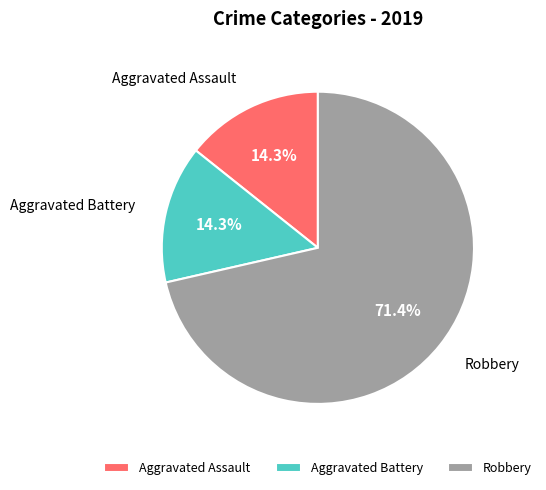

The Robbery slice represents 64% of the pie. True or false?

False